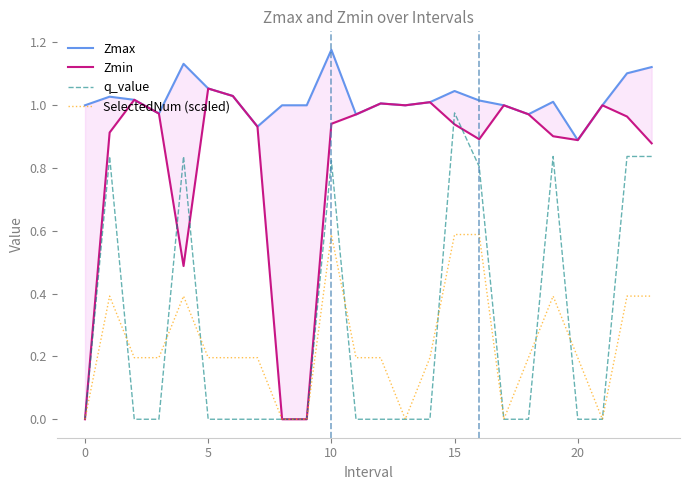

What is the sum of all q_value values?

6.8